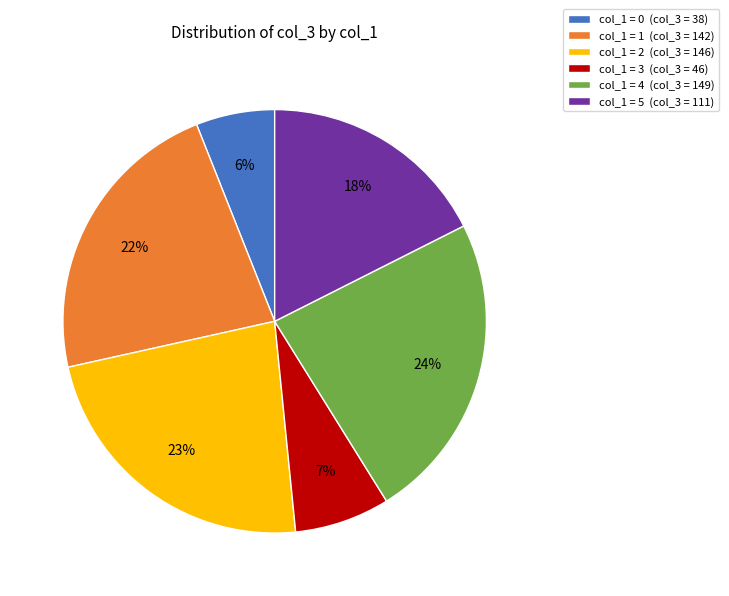

Is the sum of col_1 = 3 (col_3 = 46) and col_1 = 0 (col_3 = 38) greater than half?

No